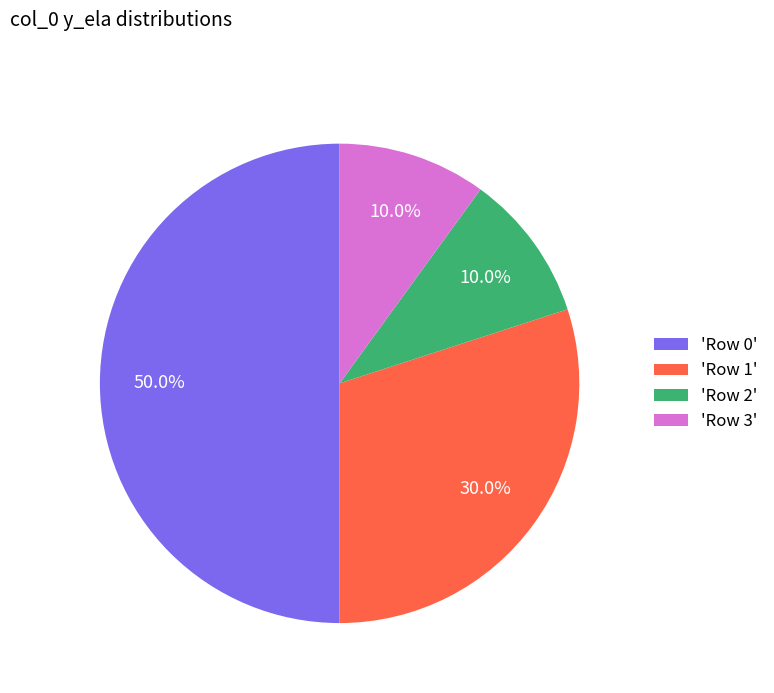

Is 'Row 2' the majority of the pie?

No